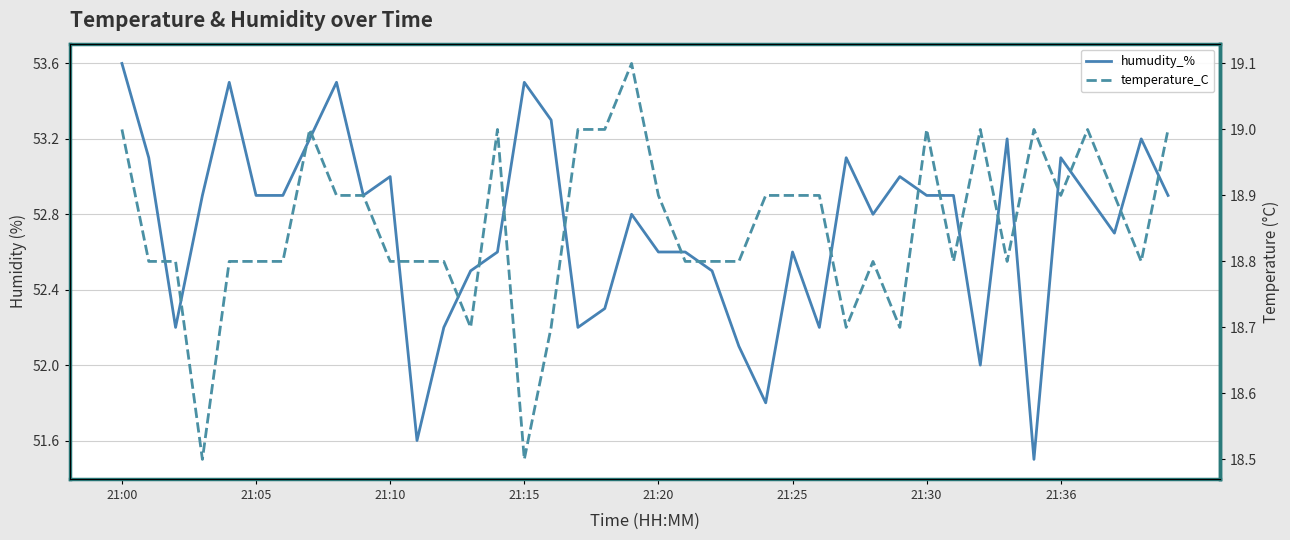

At how many categories does at least one series exceed 35?

40